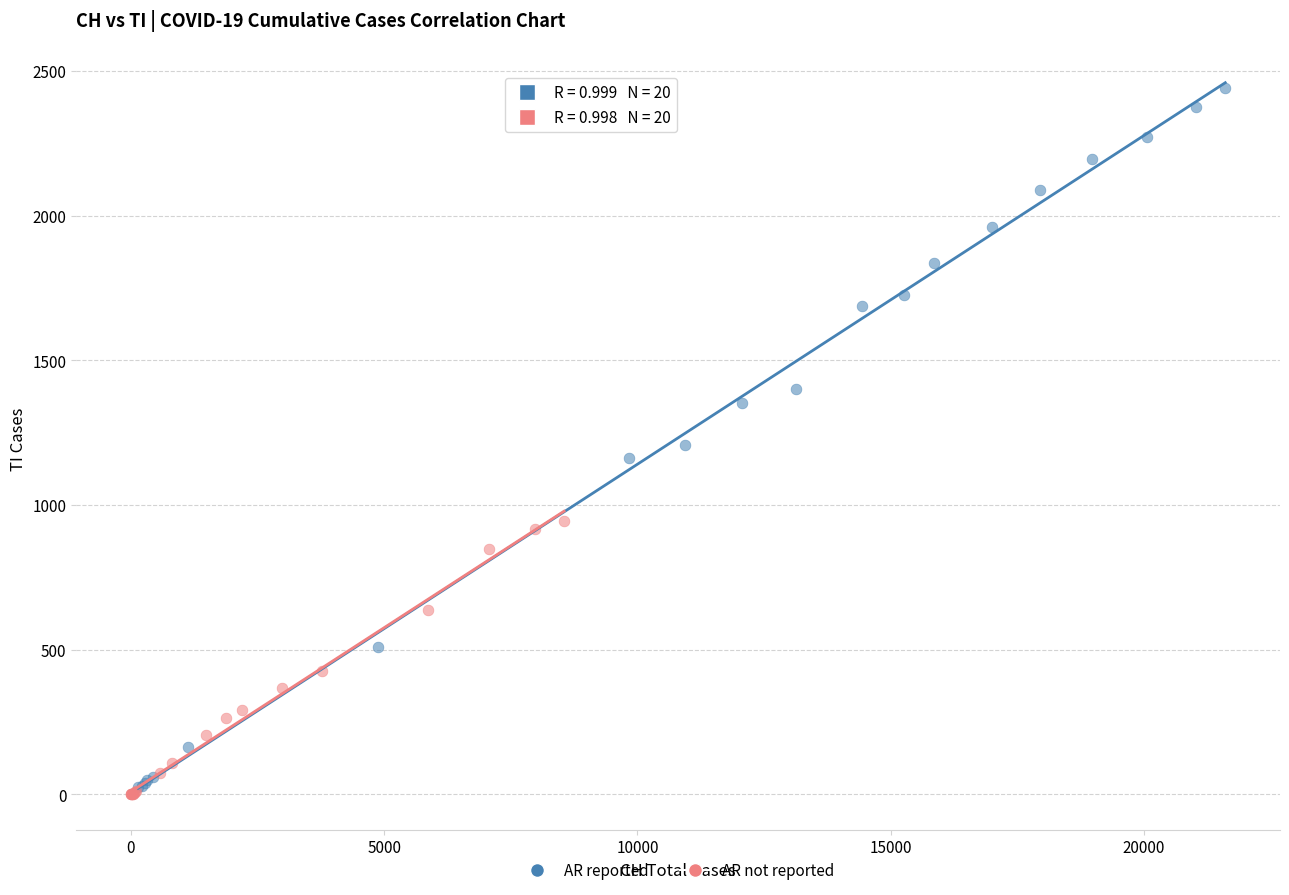

Which series reaches the maximum Y coordinate?

AR reported